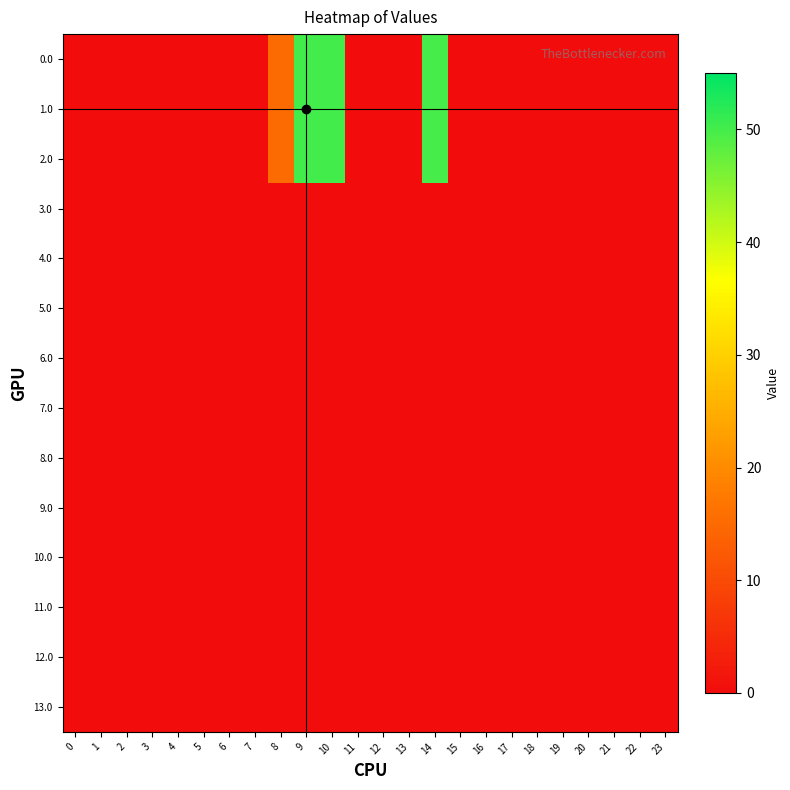

At how many categories does at least one series exceed 2?

4